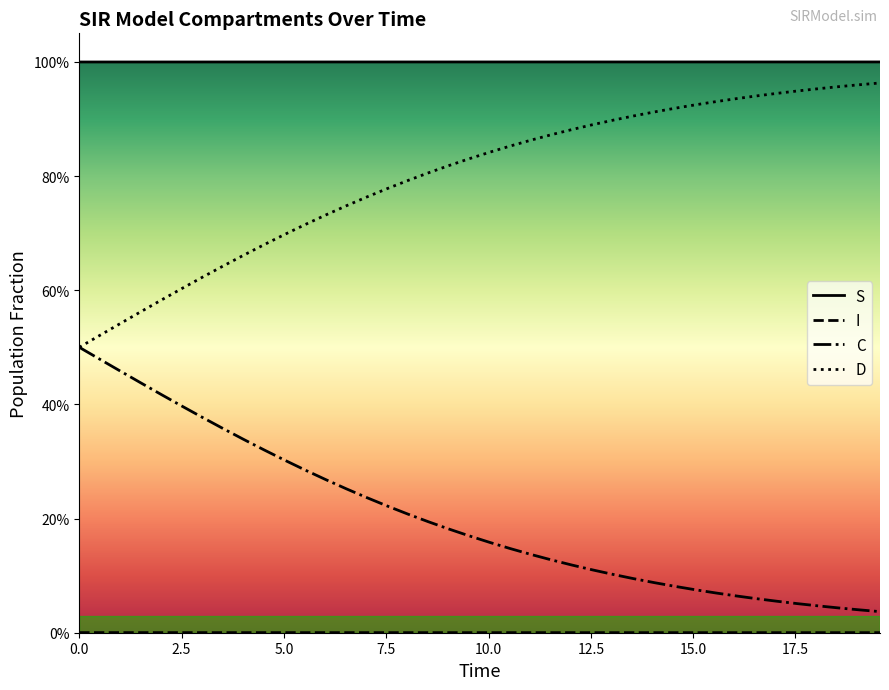

Does the chart have visible grid lines?

No